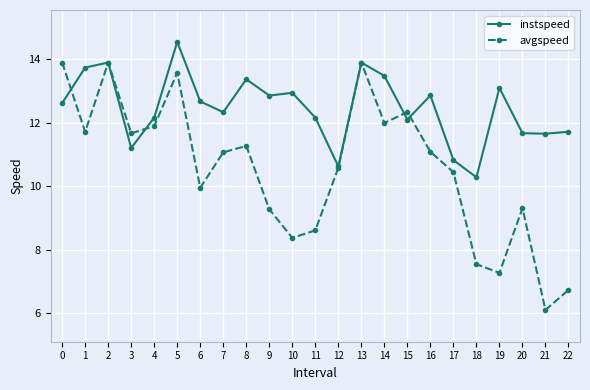

The value of instspeed at 12 is 2.2. True or false?

False